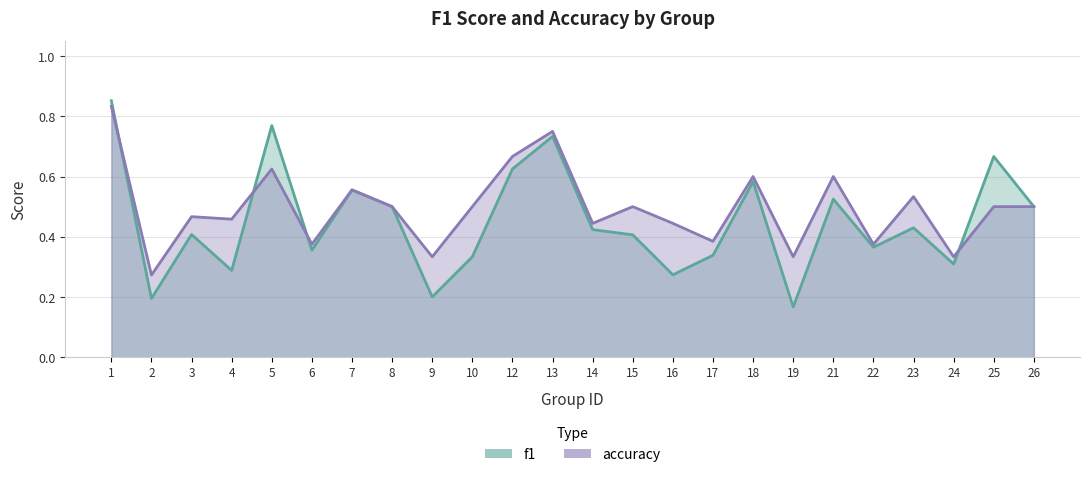

Which series ends up on top after the final intersection of f1 and accuracy?

f1